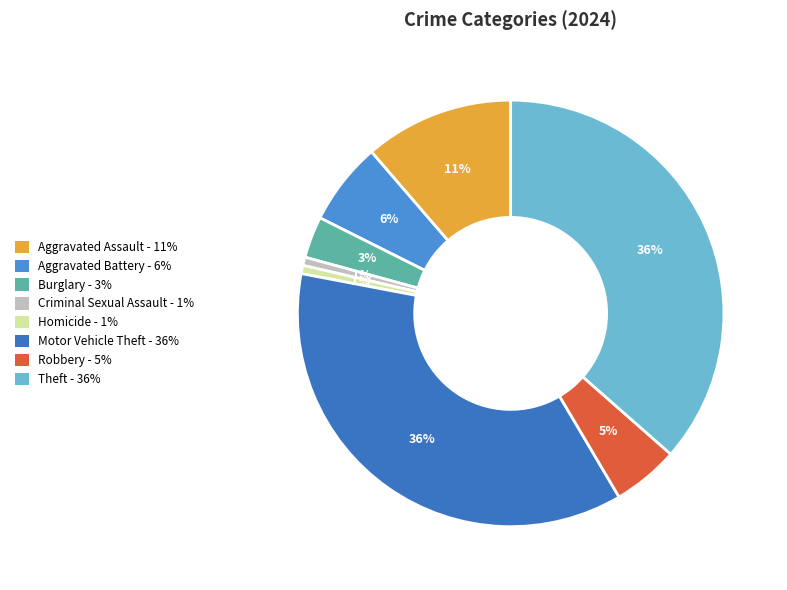

To the nearest percent, what percentage of the pie is Theft?

36%